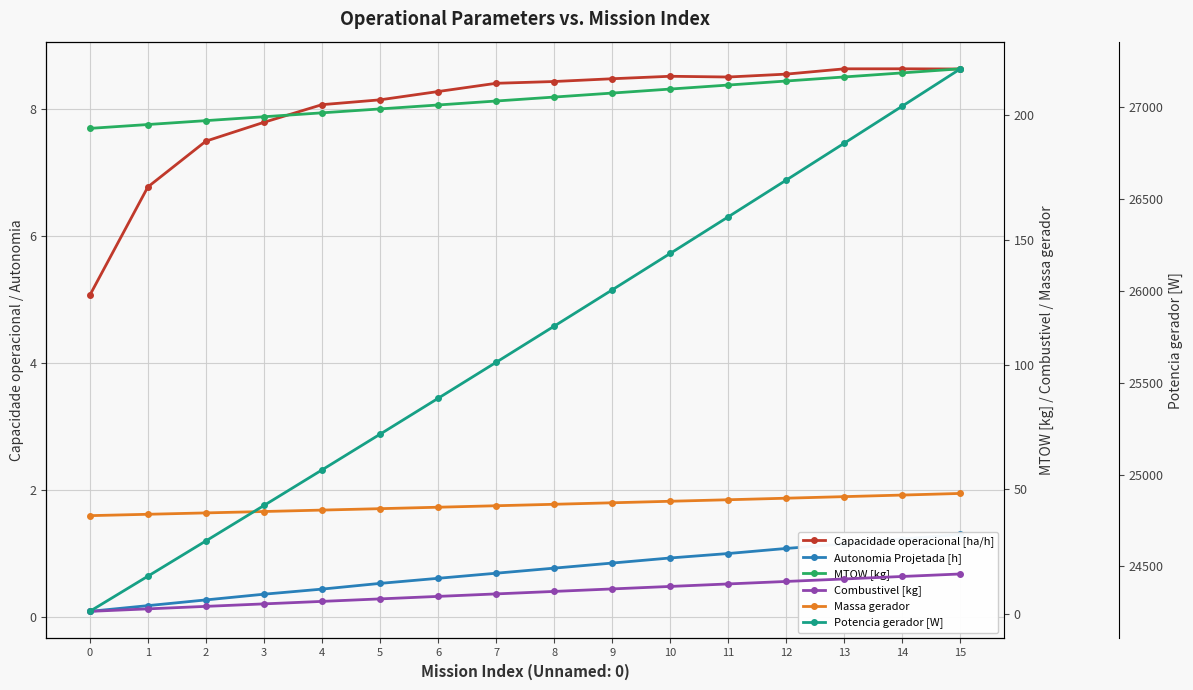

Reading left to right, what are all the values shown in this chart?

Capacidade operacional [ha/h]: 5.1	6.8	7.5	7.8	8.1	8.1	8.3	8.4	8.4	8.5	8.5	8.5	8.5	8.6	8.6	8.6
Autonomia Projetada [h]: 0.1	0.2	0.3	0.4	0.4	0.5	0.6	0.7	0.8	0.8	0.9	1.0	1.1	1.1	1.2	1.3
MTOW [kg]: 194.8	196.3	197.9	199.4	201.0	202.6	204.2	205.8	207.3	208.9	210.6	212.2	213.8	215.4	217.0	218.7
Combustivel [kg]: 1.0	2.0	3.0	4.0	5.0	6.0	7.0	8.0	9.0	10.0	11.0	12.0	13.0	14.0	15.0	16.0
Massa gerador: 39.4	40.0	40.5	41.1	41.6	42.2	42.8	43.4	44.0	44.6	45.2	45.8	46.4	47.0	47.7	48.3
Potencia gerador [W]: 24256.2	24447.2	24639.0	24831.5	25024.8	25218.9	25413.9	25609.6	25806.1	26003.4	26201.5	26400.5	26600.3	26801.0	27002.5	27205.0